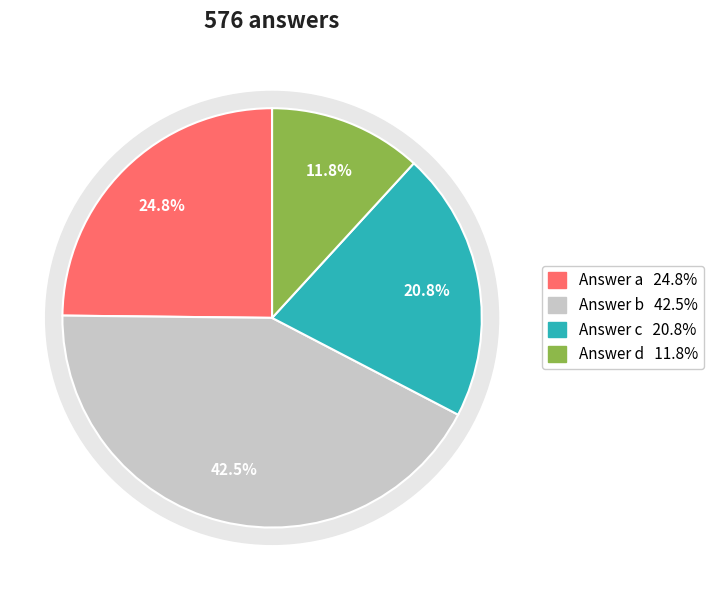

To the nearest percent, what is the combined percentage of b and d?

54%